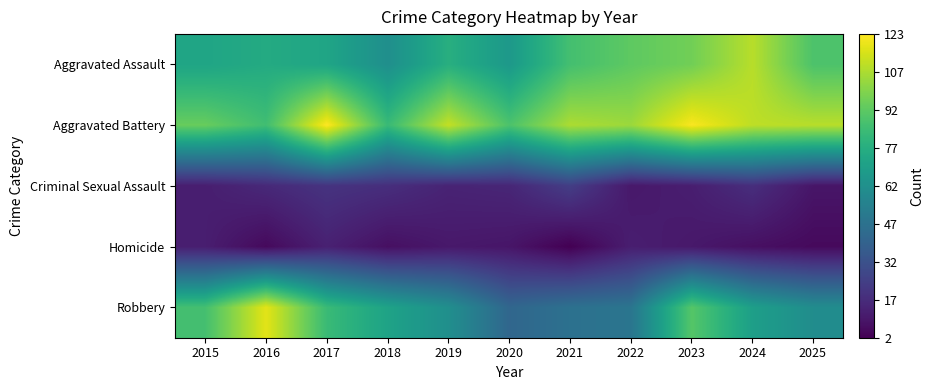

Reading right to left, transcribe all the data shown in this chart.

Aggravated Assault: 2025=89	2024=110	2023=97	2022=93	2021=87	2020=67	2019=78	2018=62	2017=73	2016=76	2015=73
Aggravated Battery: 2025=110	2024=111	2023=122	2022=105	2021=108	2020=89	2019=112	2018=84	2017=123	2016=86	2015=95
Criminal Sexual Assault: 2025=9	2024=18	2023=12	2022=10	2021=24	2020=15	2019=14	2018=18	2017=20	2016=16	2015=12
Homicide: 2025=5	2024=7	2023=10	2022=12	2021=2	2020=9	2019=10	2018=7	2017=13	2016=5	2015=12
Robbery: 2025=61	2024=70	2023=91	2022=49	2021=47	2020=42	2019=62	2018=72	2017=84	2016=118	2015=87